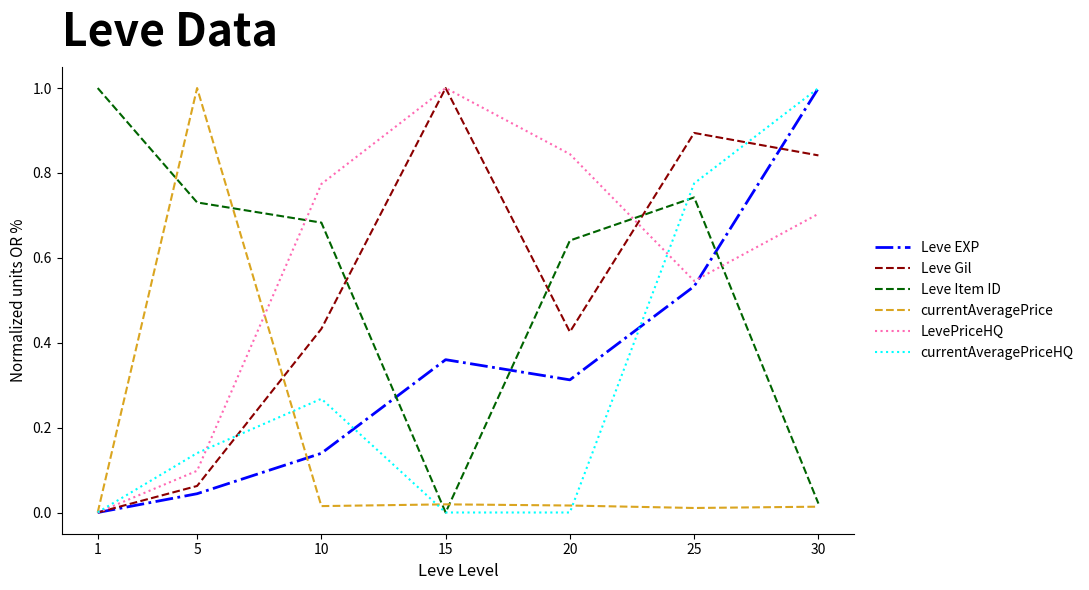

Which series changed the most between 1 and 20?

LevePriceHQ